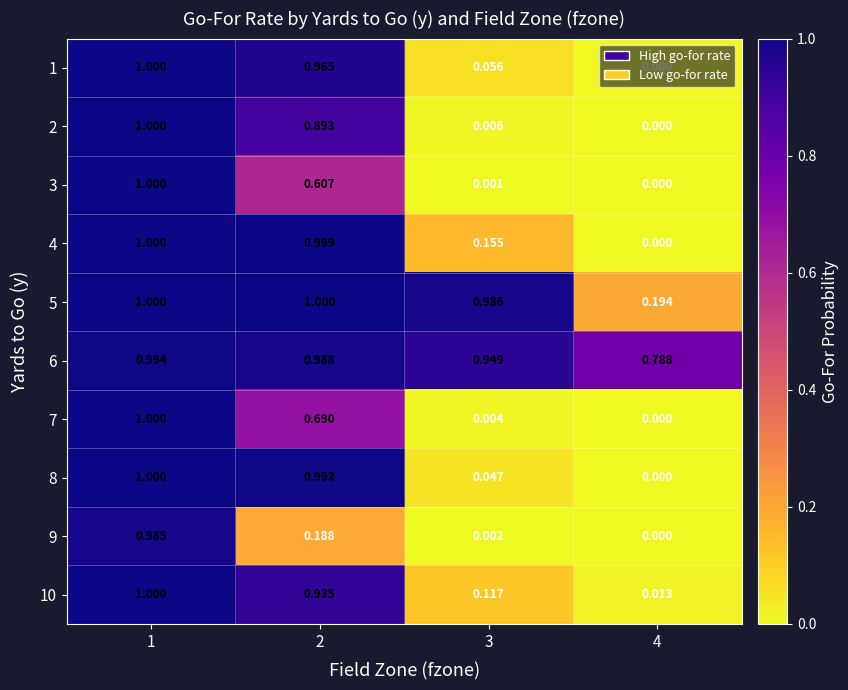

Is the value of 8 at 1 greater than the value of 7 at 3?

Yes